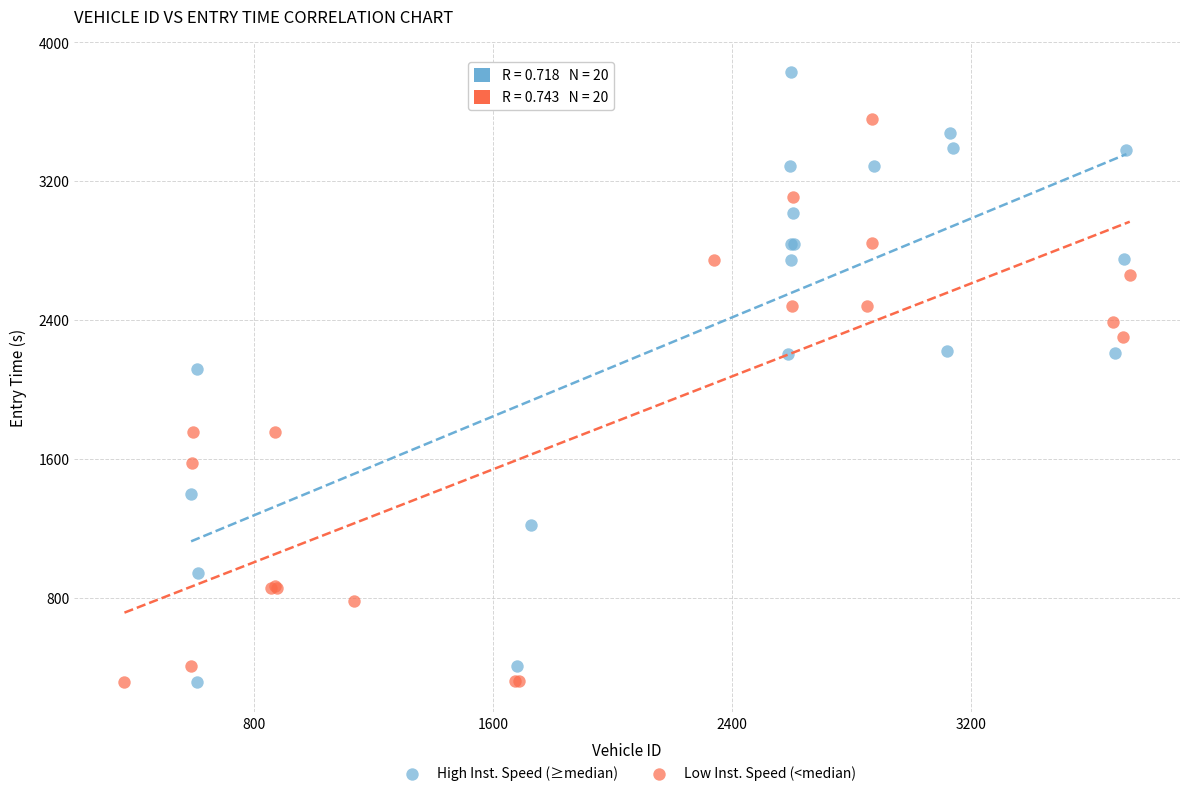

Which series contains the highest Y value?

High Inst. Speed (≥median)